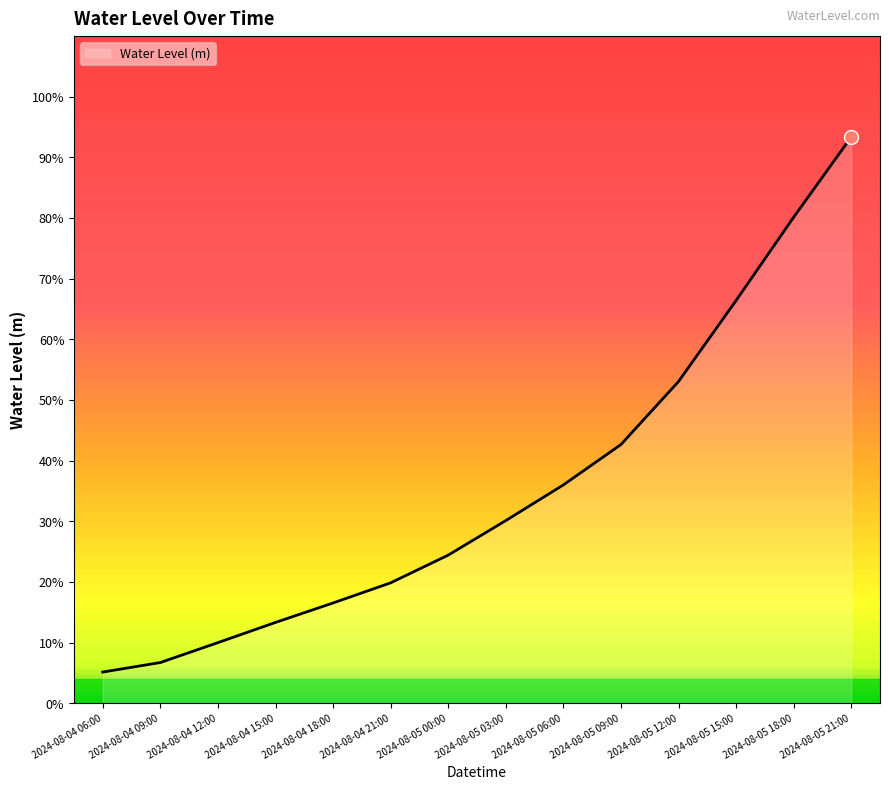

Is this an area chart (filled region under the line)?

Yes